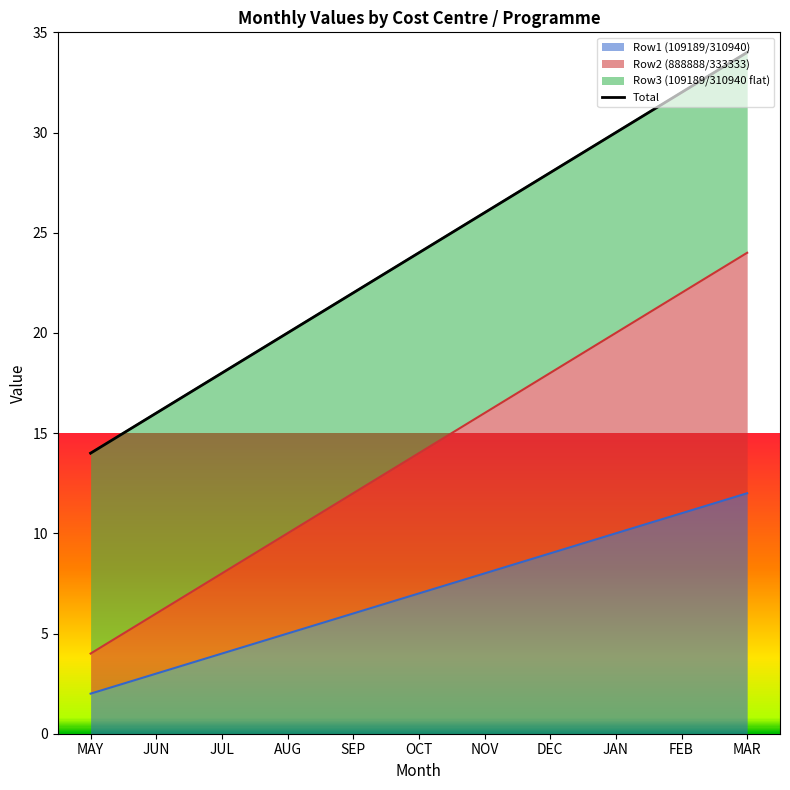

How many lines are shown in the chart?

1